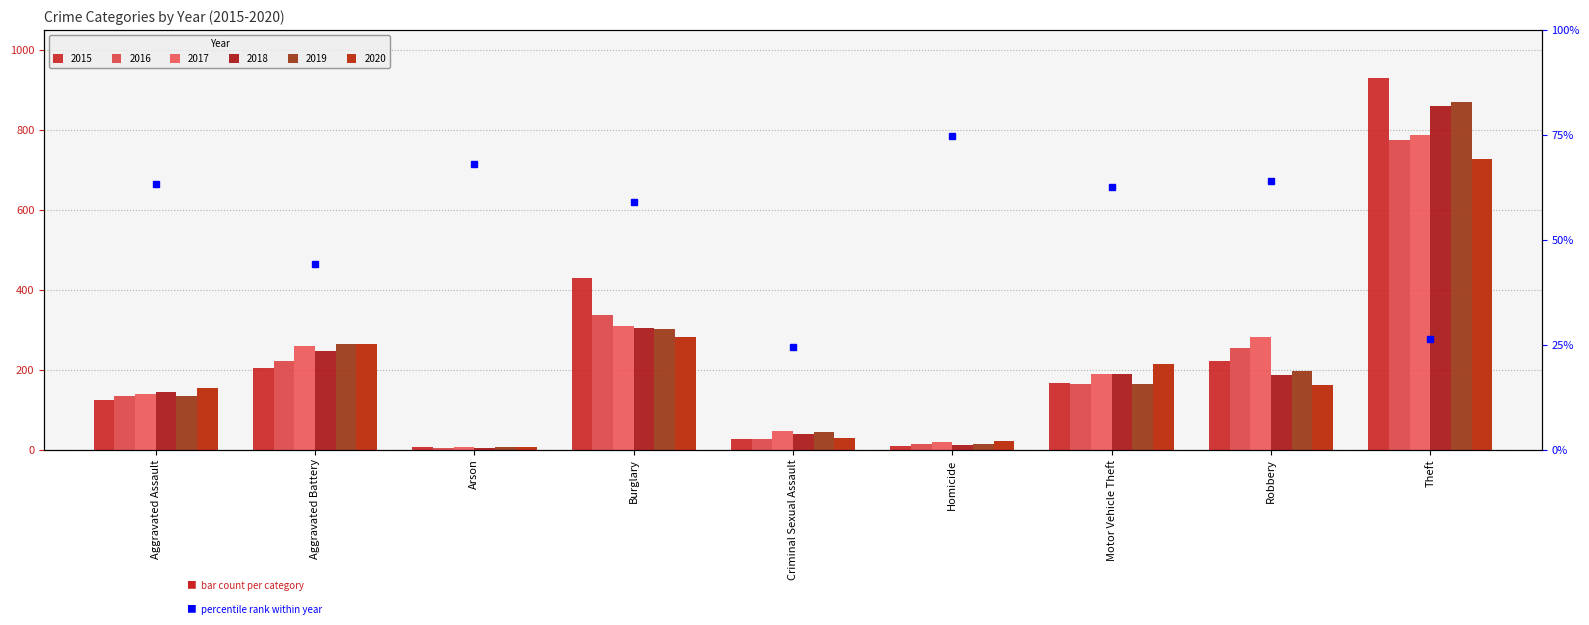

What is the highest value of the 2019 series?

869